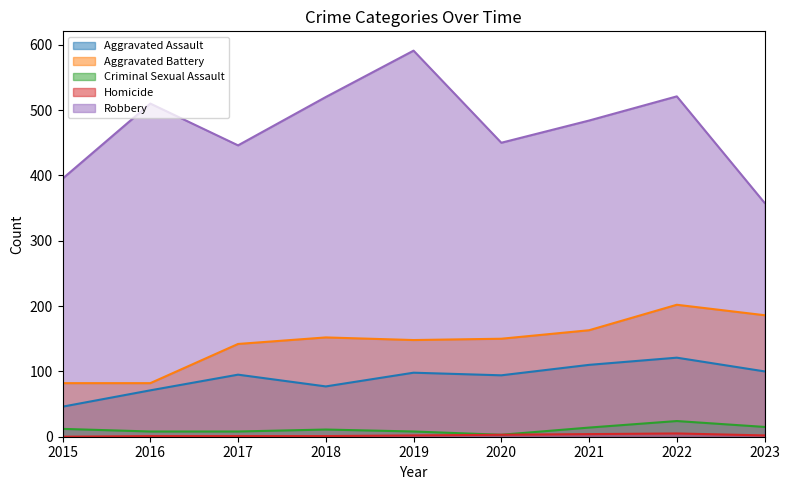

Is it true that Robbery equals 121 at 2022?

False